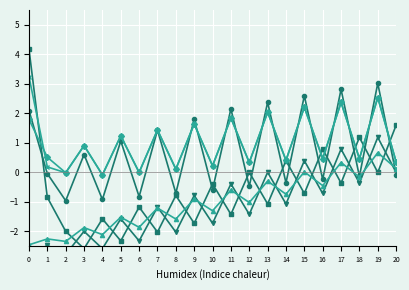

How many lines are shown in the chart?

6